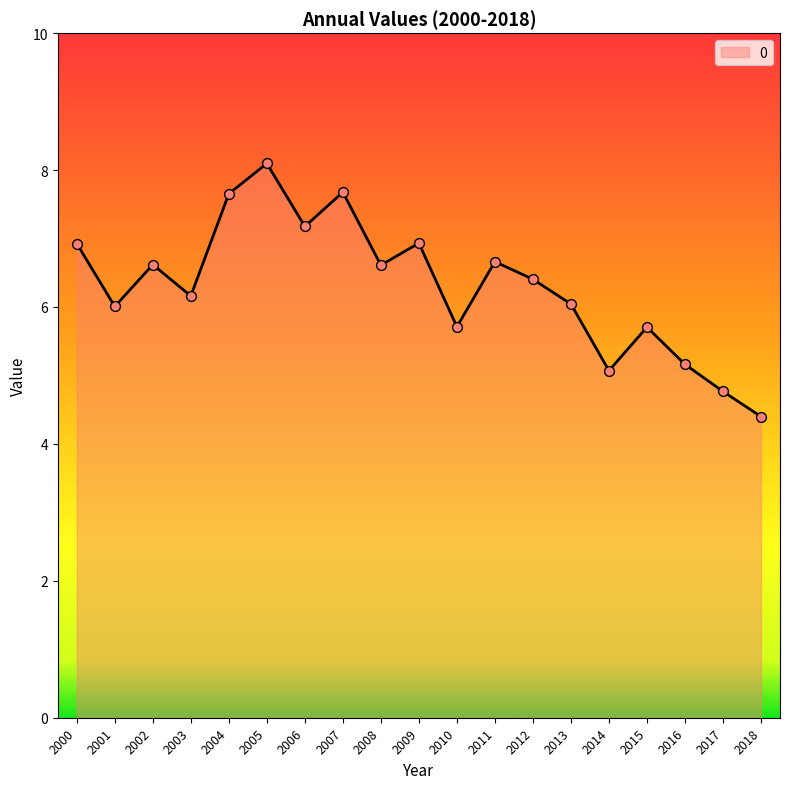

What is the change in value from 2012 to 2014?

-1.3